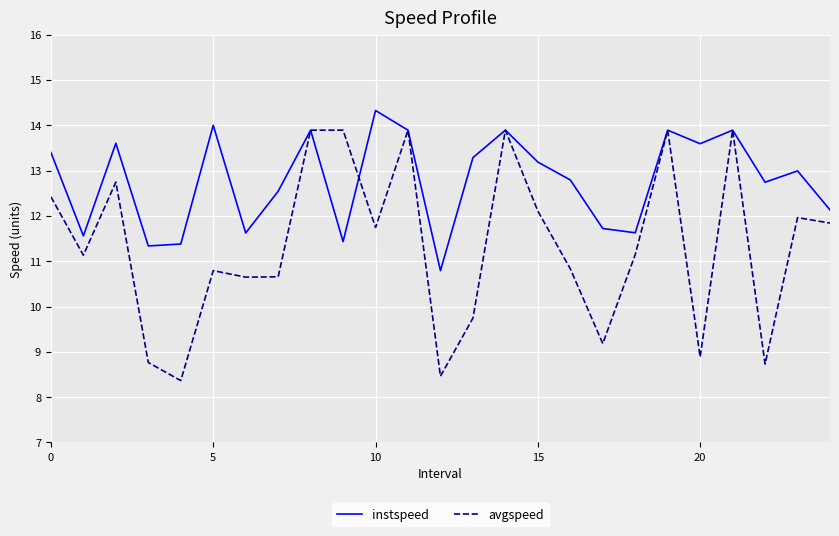

What is the lowest value of the instspeed series?

10.8